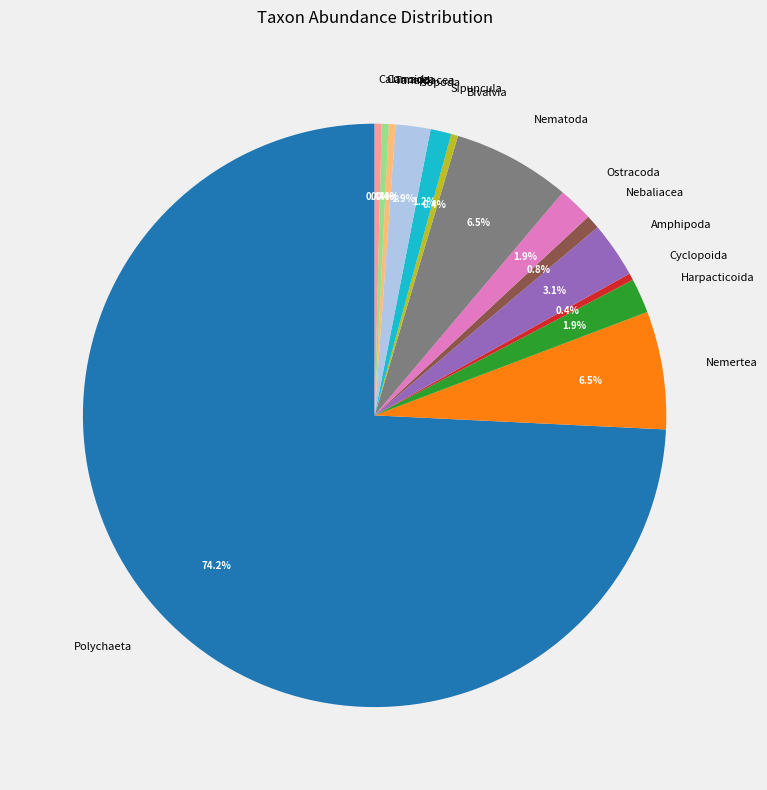

Is it true that Ostracoda is 2% of the pie?

True